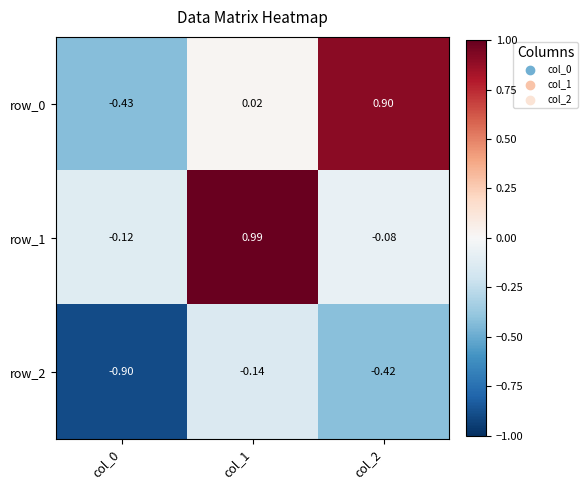

Is the value of row_1 at col_2 greater than the value of row_0 at col_0?

Yes